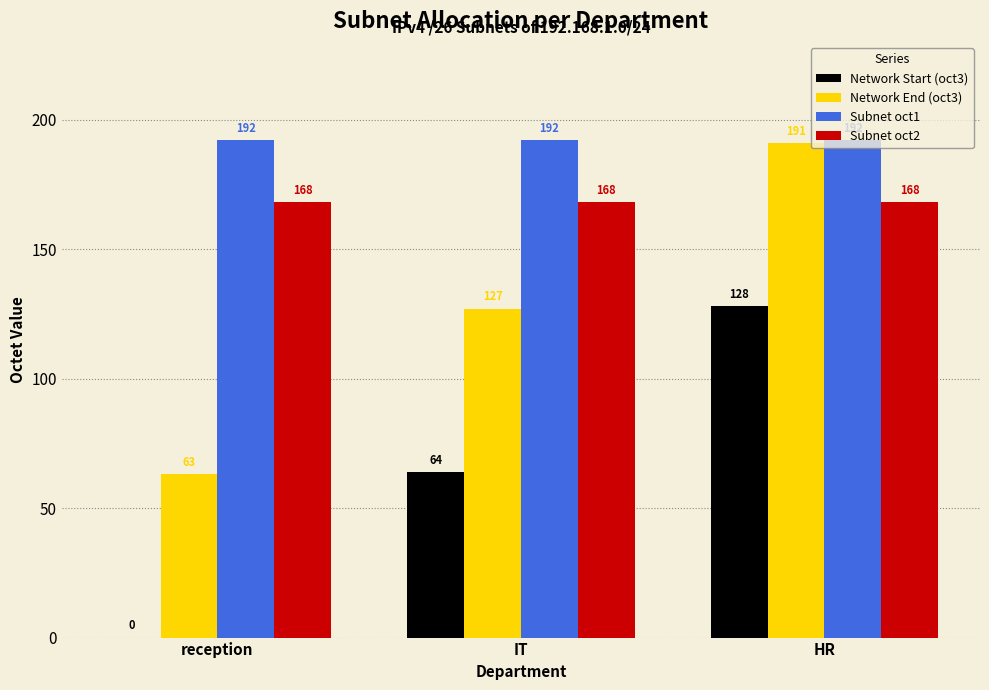

The Network End (oct3) series shows 47 at HR. True or false?

False